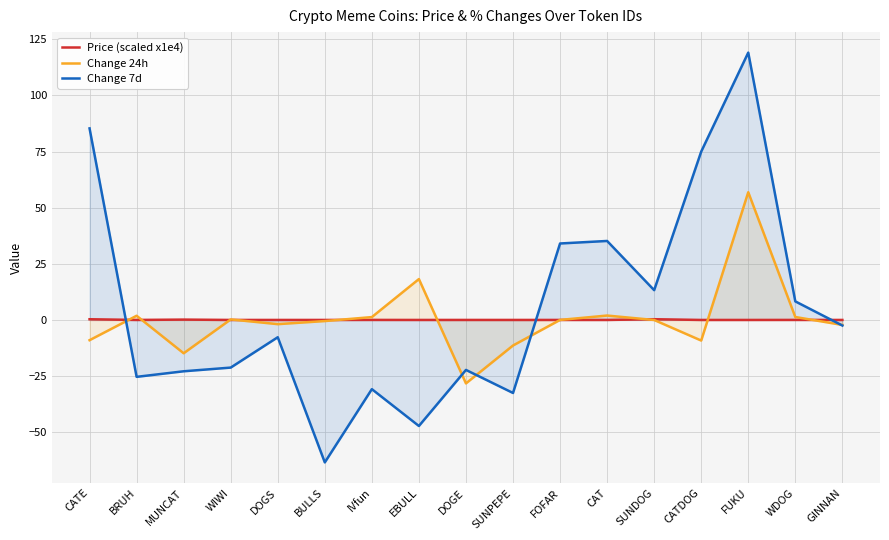

How many lines are shown in the chart?

3